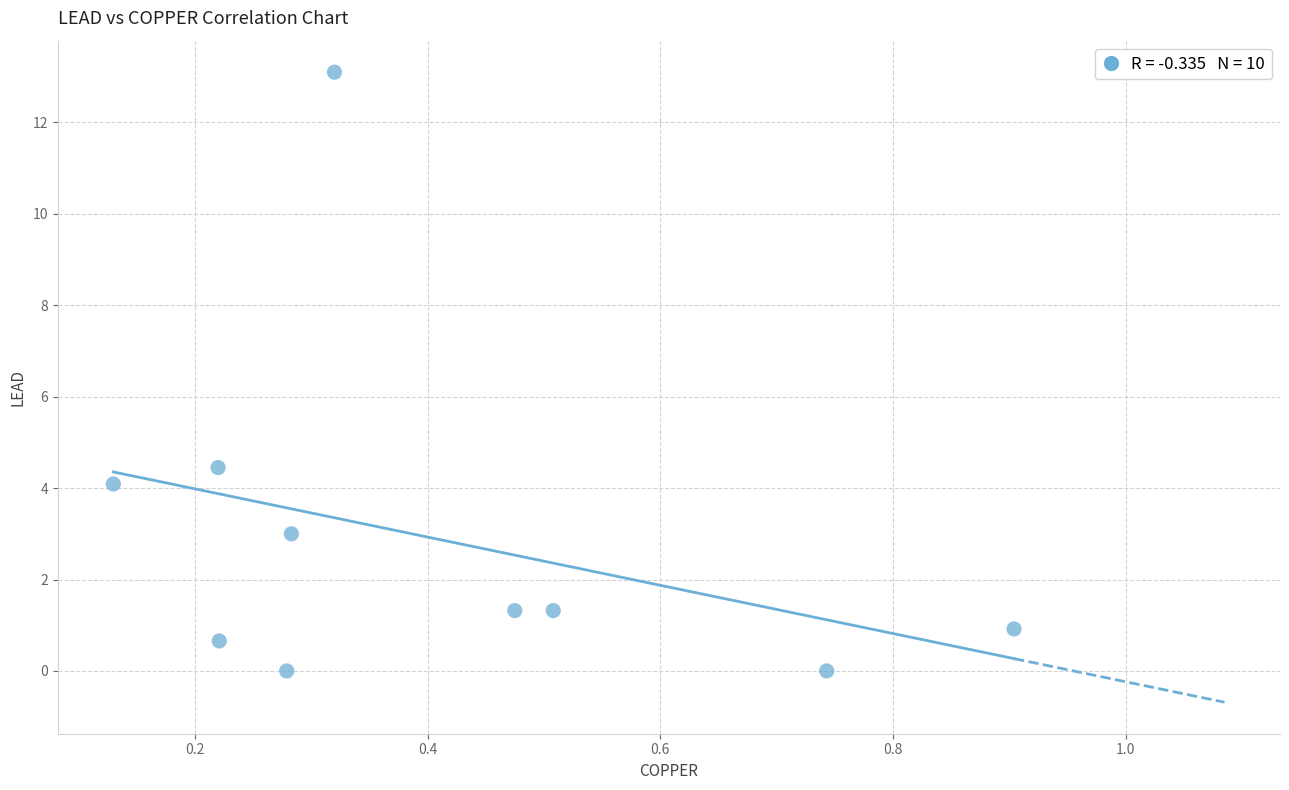

What is the average Y value?

2.9